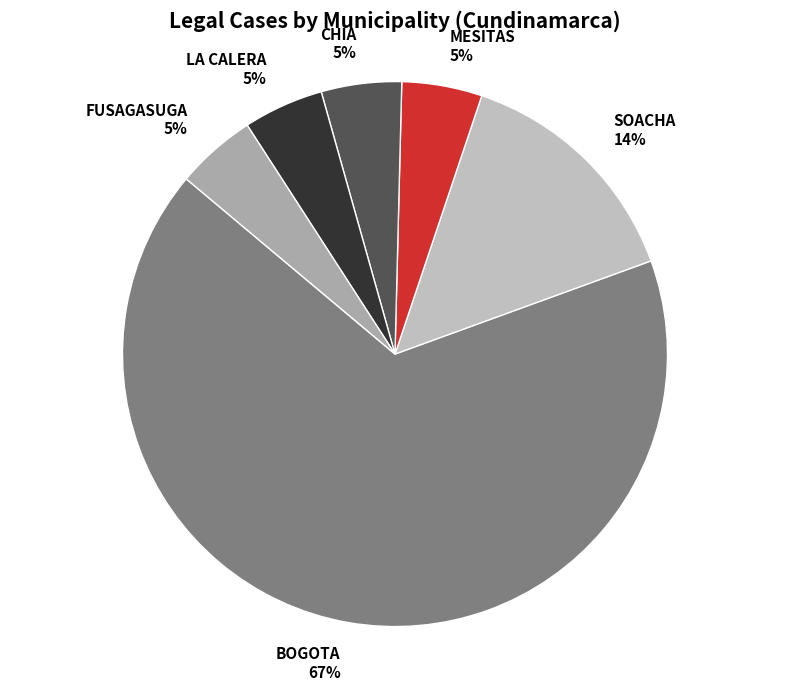

Combined, do SOACHA and LA CALERA account for over 50%?

No